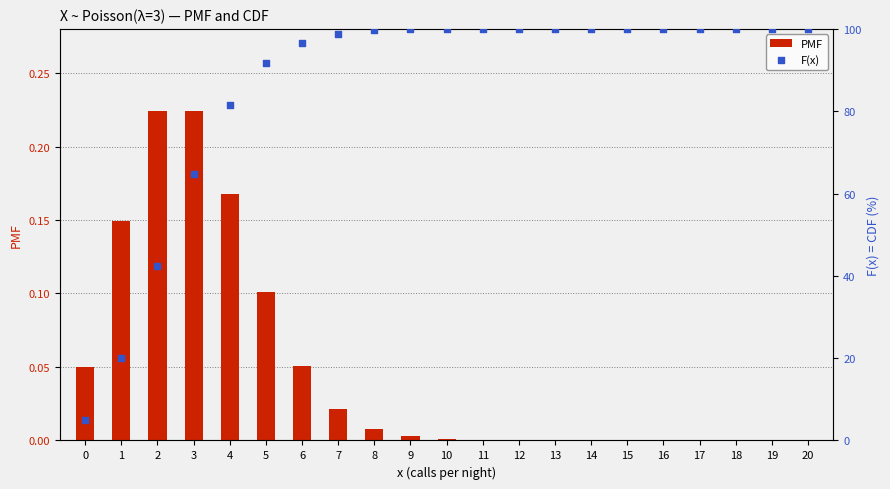

Is the value of PMF at 17 greater than the value of F(x) at 13?

No